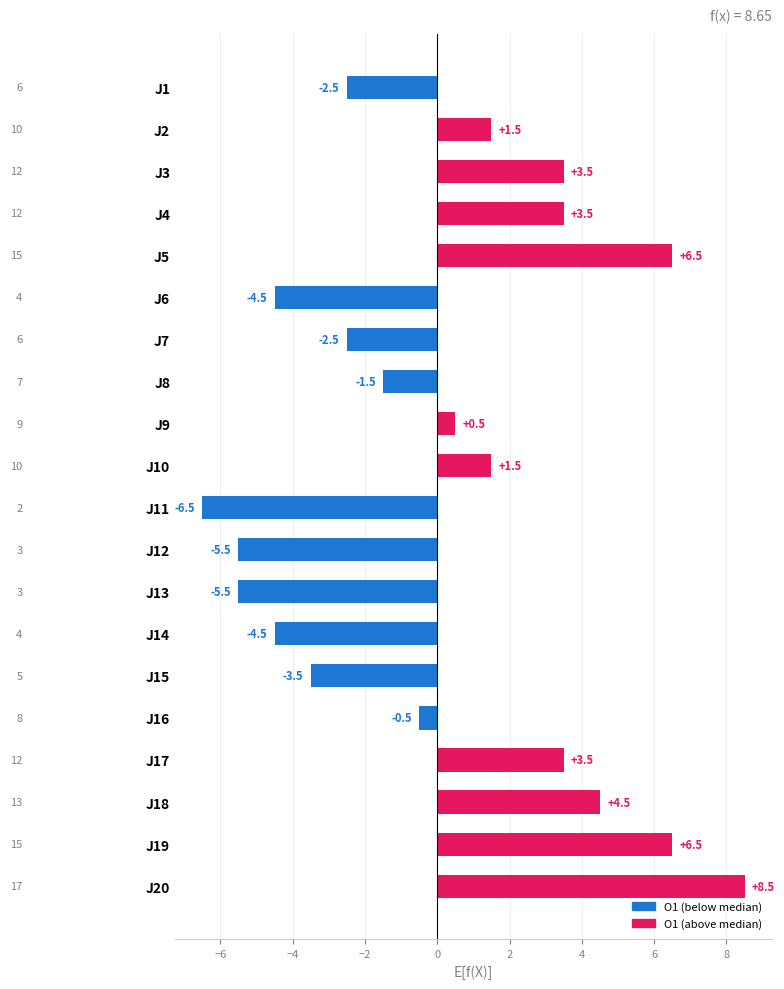

What is the difference between the second highest and minimum values?

13.0